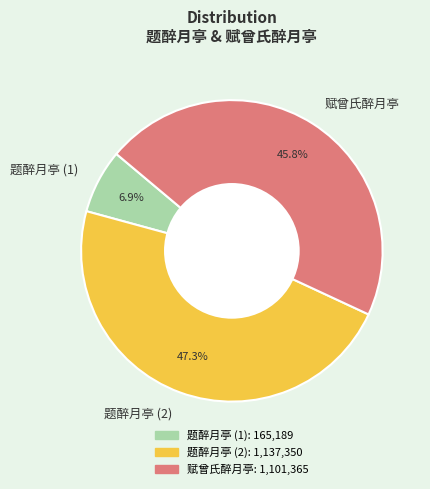

What percentage is NOT represented by 题醉月亭 (1)?

93.1%